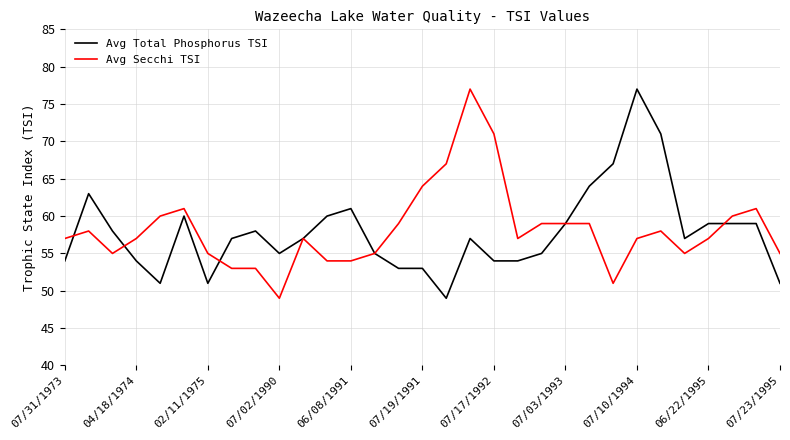

What is the highest value of the Avg Total Phosphorus TSI series?

77